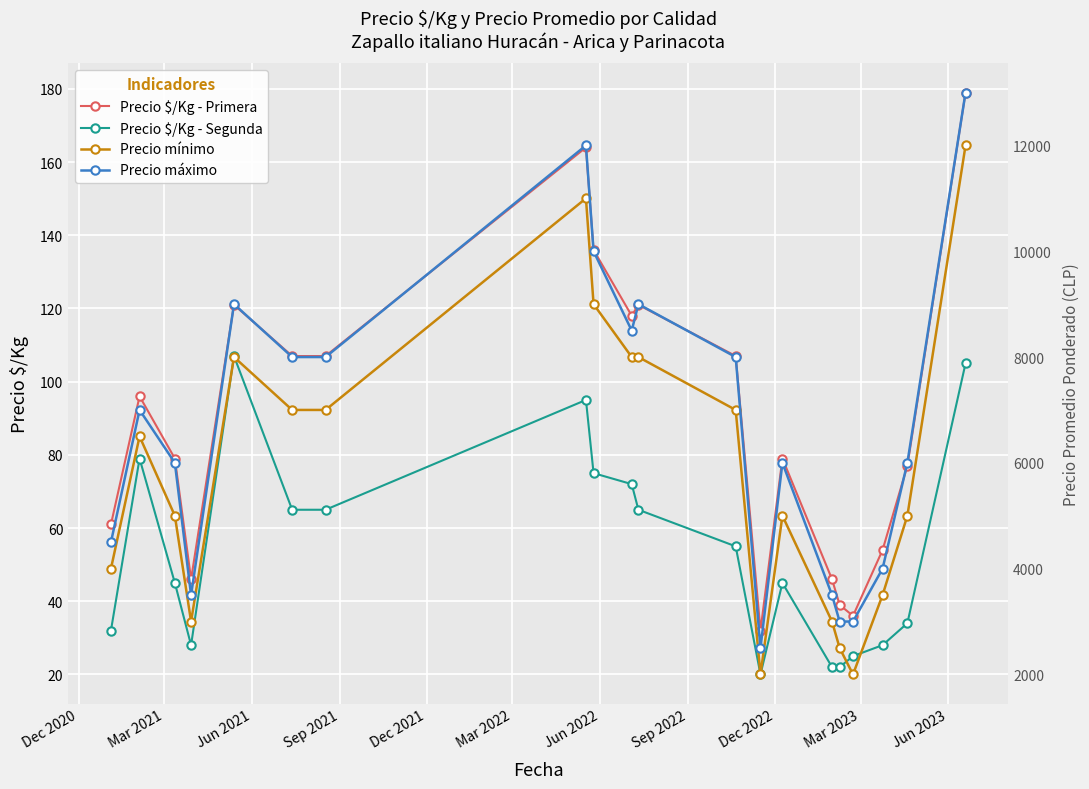

What is the difference between the second highest and second lowest values in the Precio mínimo series?

9000